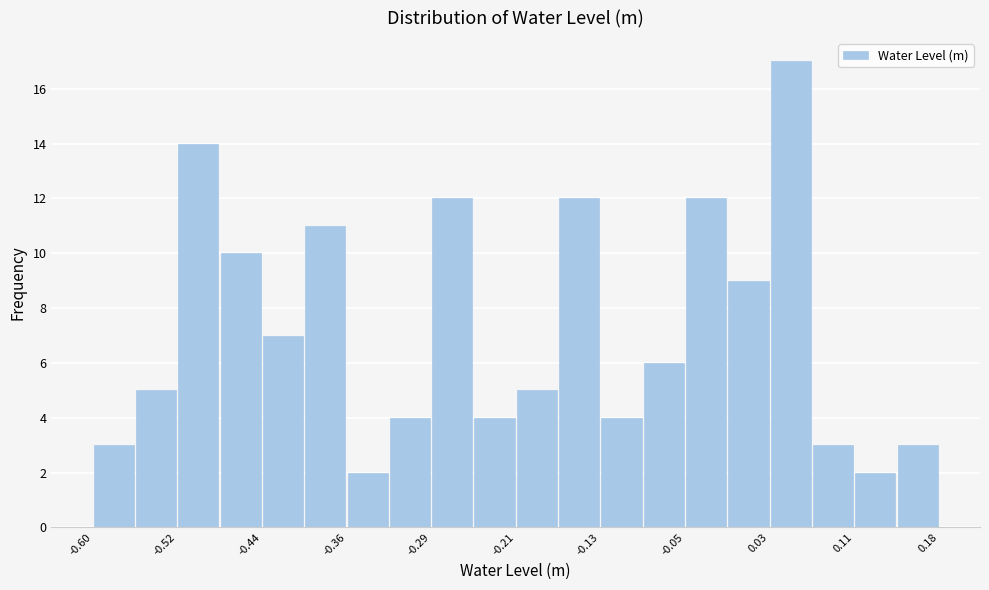

Read against the x-axis, roughly where is the centre of the tallest bar?

0.05